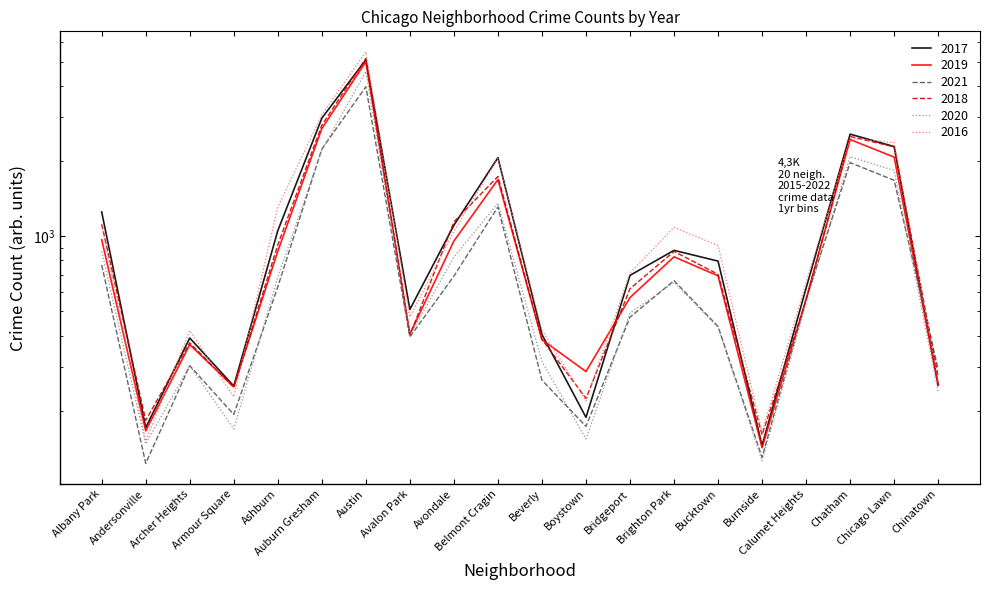

At Brighton Park, list the series in order from largest to smallest.

2016, 2017, 2018, 2019, 2021, 2020